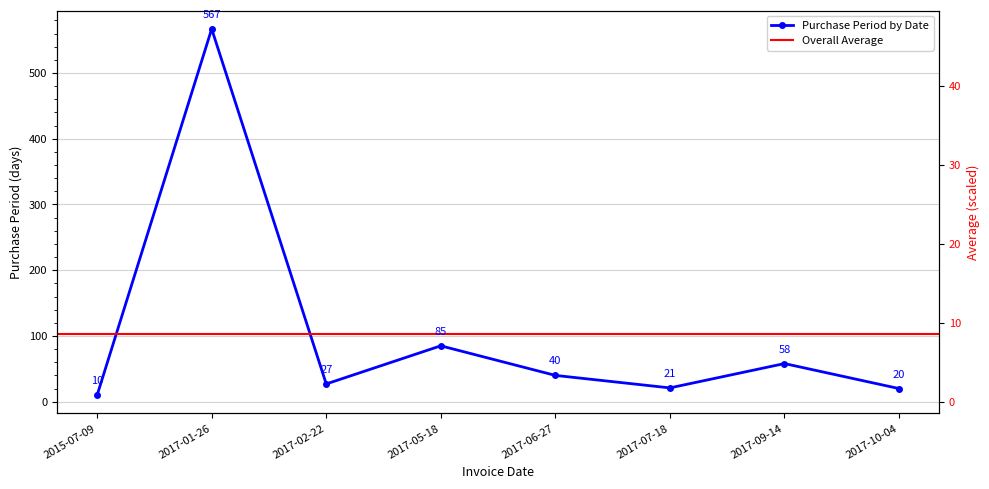

At which label does the data first exceed 40?

2017-01-26